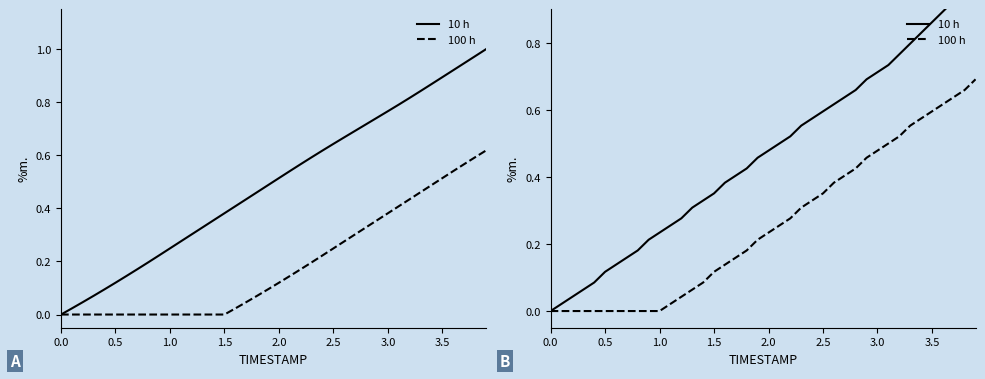

True or false: X shifted and Y (norm) cross at least once.

False